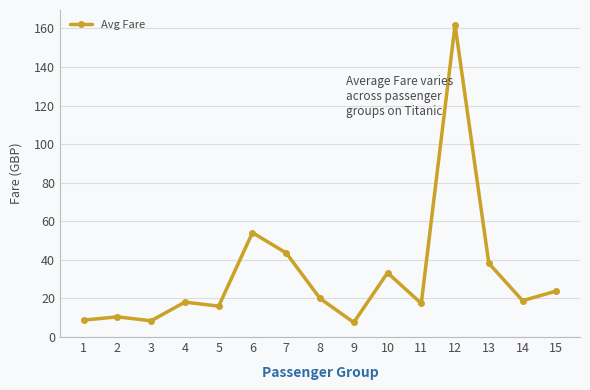

What is the change in value from 3 to 14?

+10.4